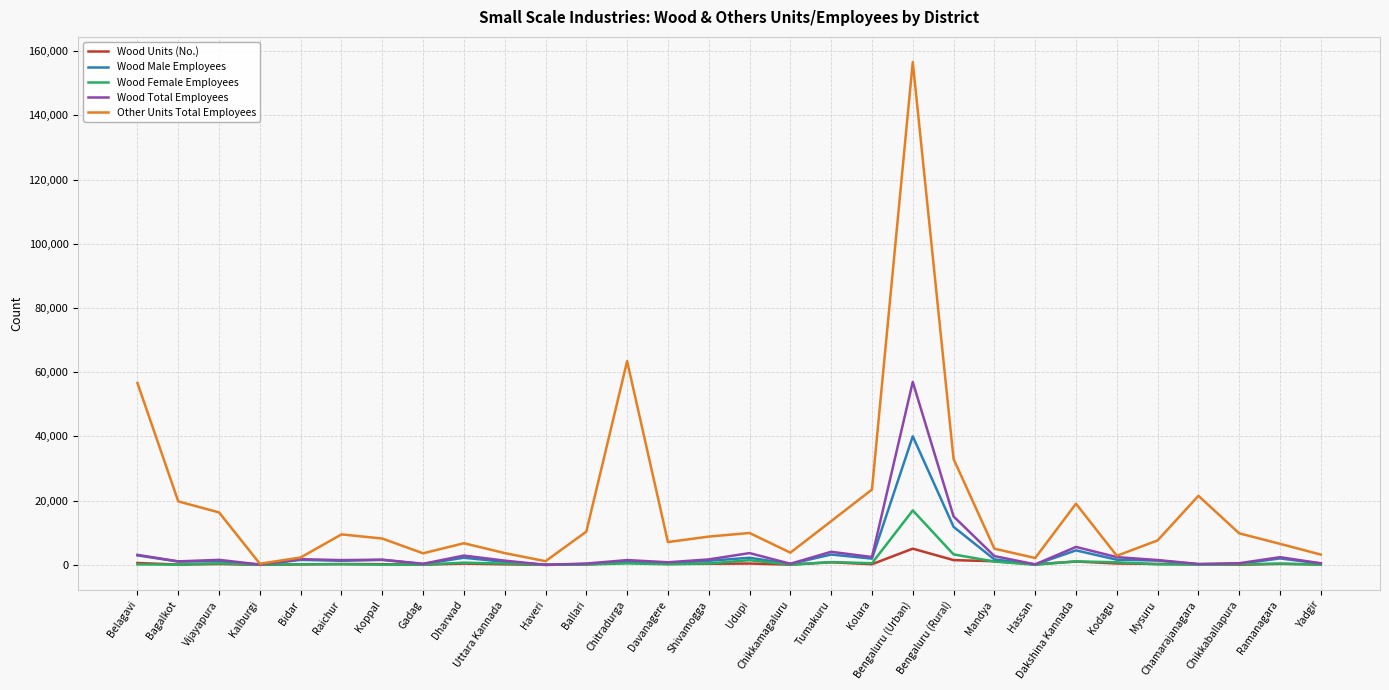

Rank the series at Bengaluru (Rural) from lowest to highest value.

Wood Units (No.), Wood Female Employees, Wood Male Employees, Wood Total Employees, Other Units Total Employees